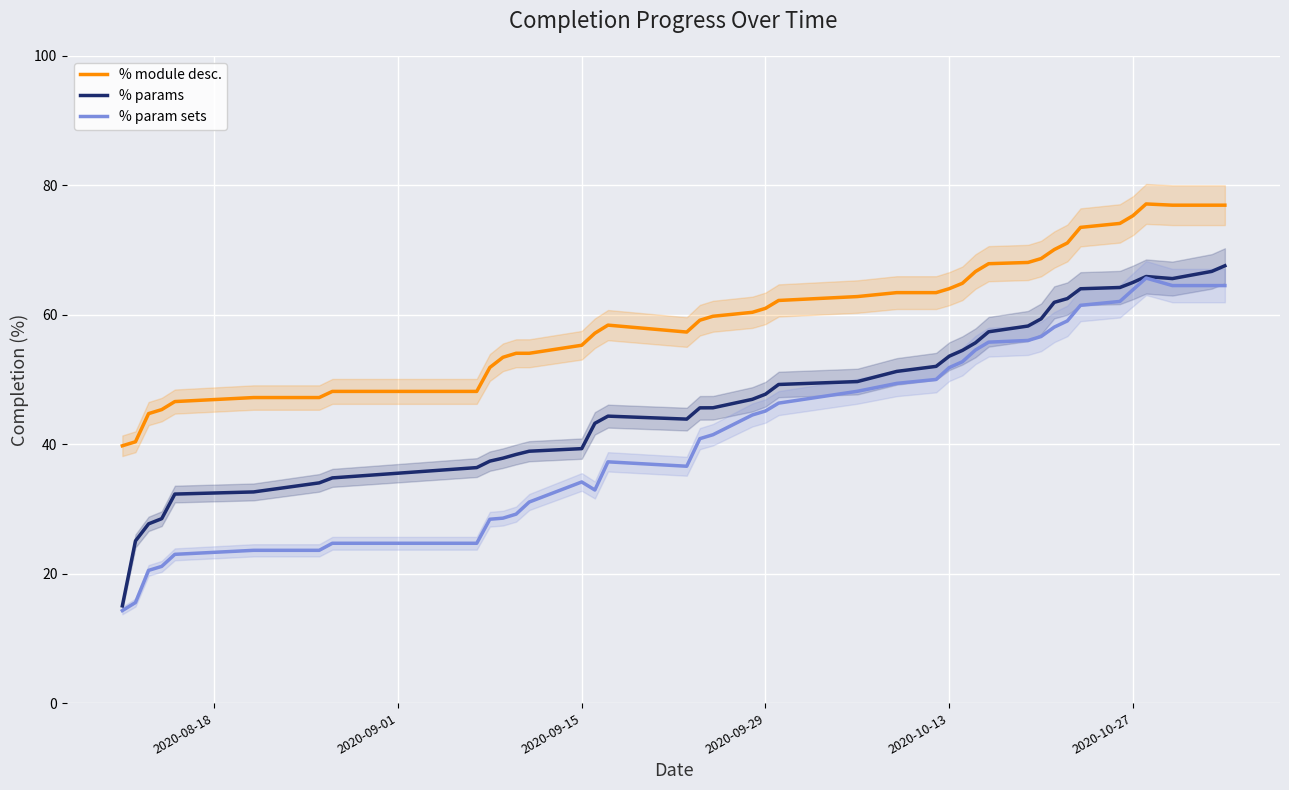

What is the maximum value shown in the chart?

77.1